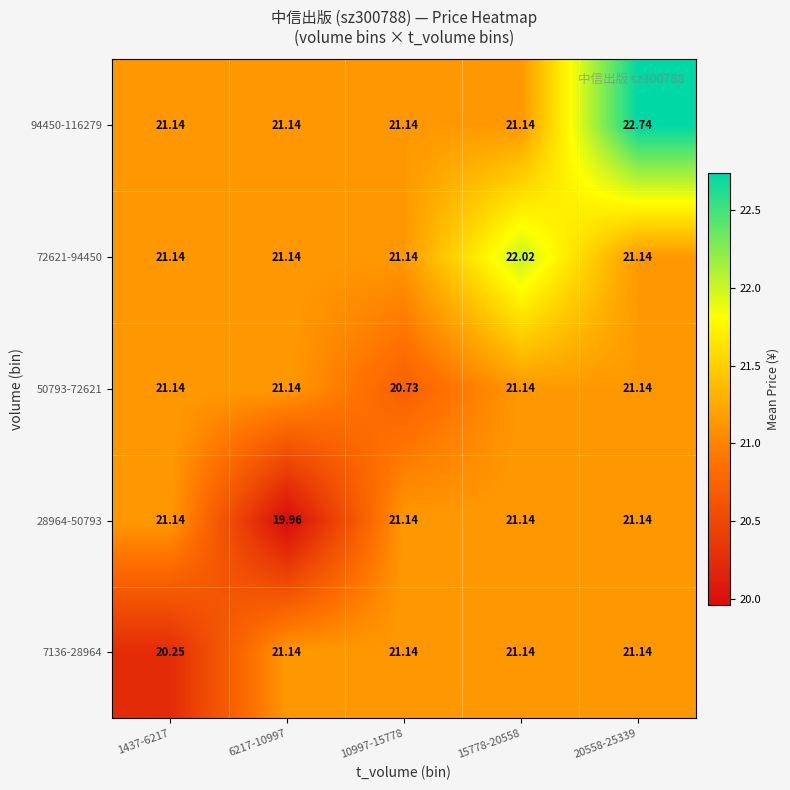

Is the value of 7136-28964 at 10997-15778 greater than the value of 50793-72621 at 10997-15778?

Yes